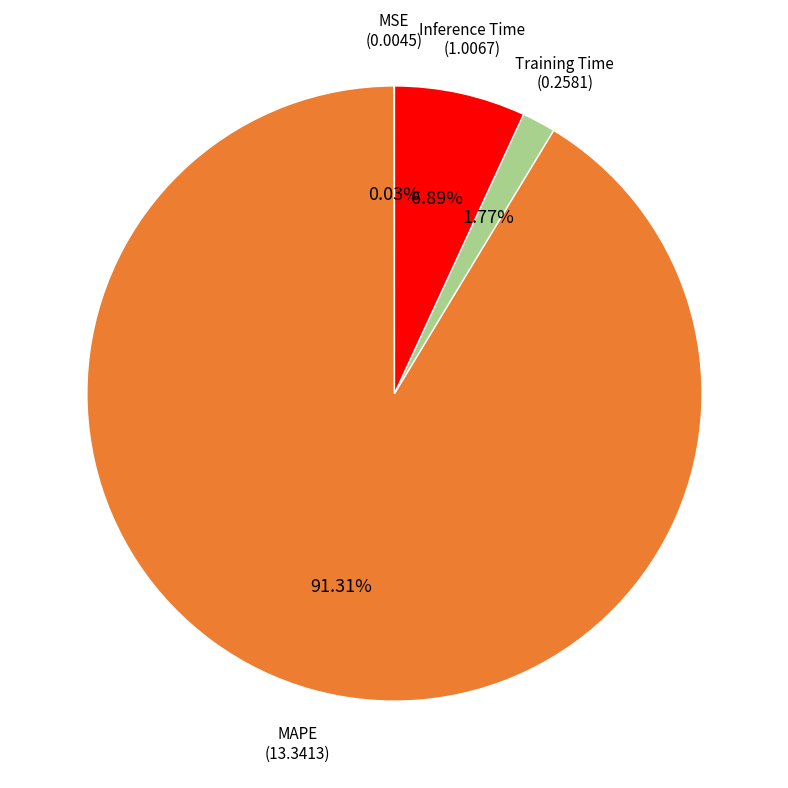

Which category accounts for the majority?

MAPE